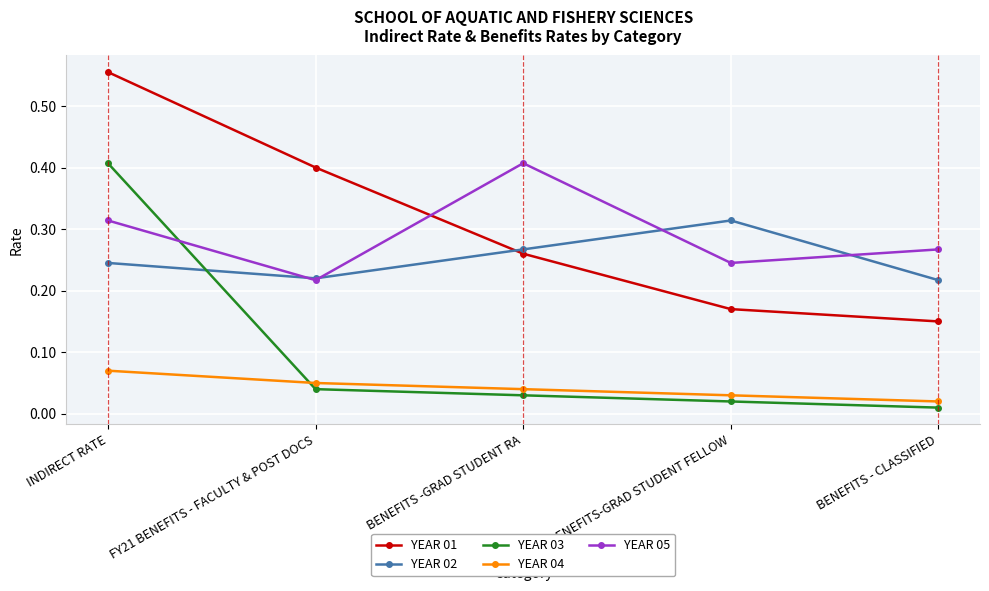

Where is the first local minimum for YEAR 02?

FY21 BENEFITS - FACULTY & POST DOCS